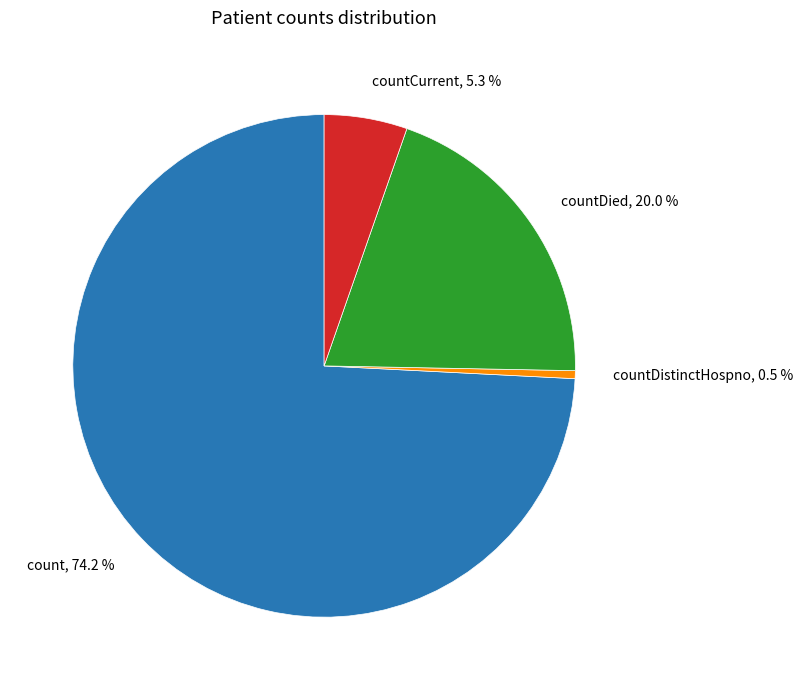

What is the majority slice?

count, 74.2 %